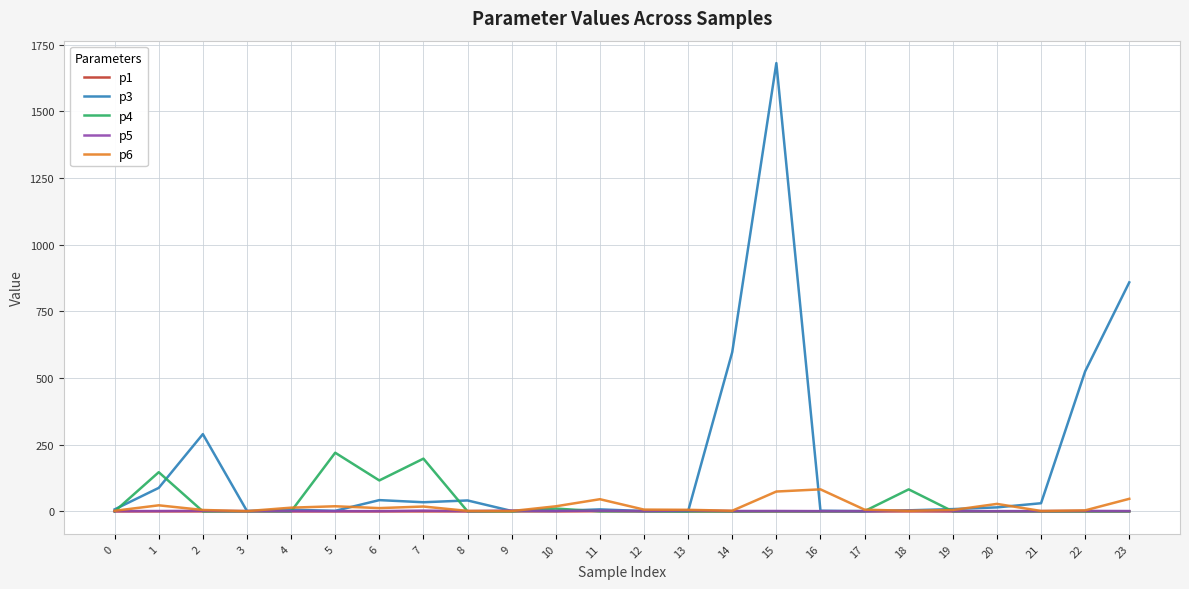

Does the chart have visible grid lines?

Yes